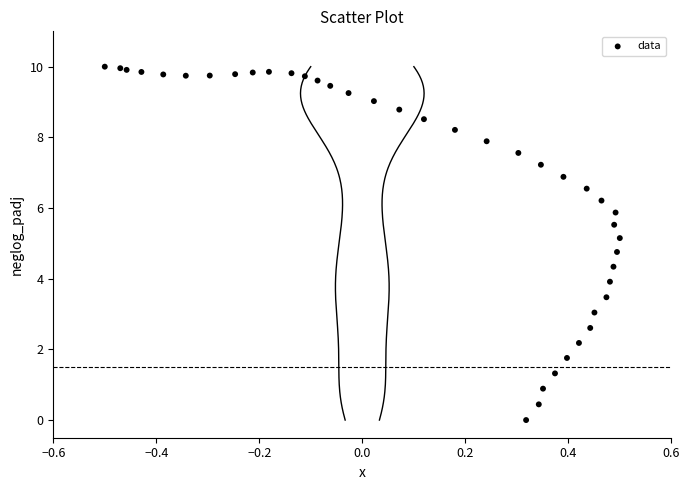

What is the range of Y values (max minus min)?

10.0